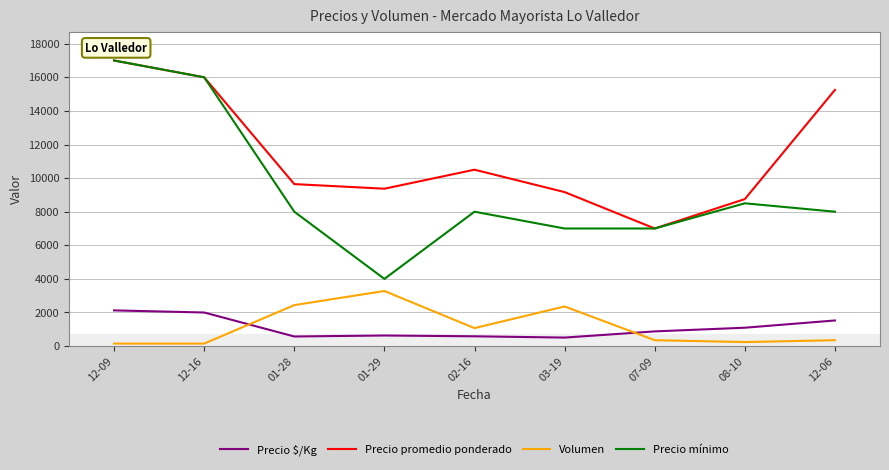

How many interior local valleys does the Precio $/Kg series have?

2